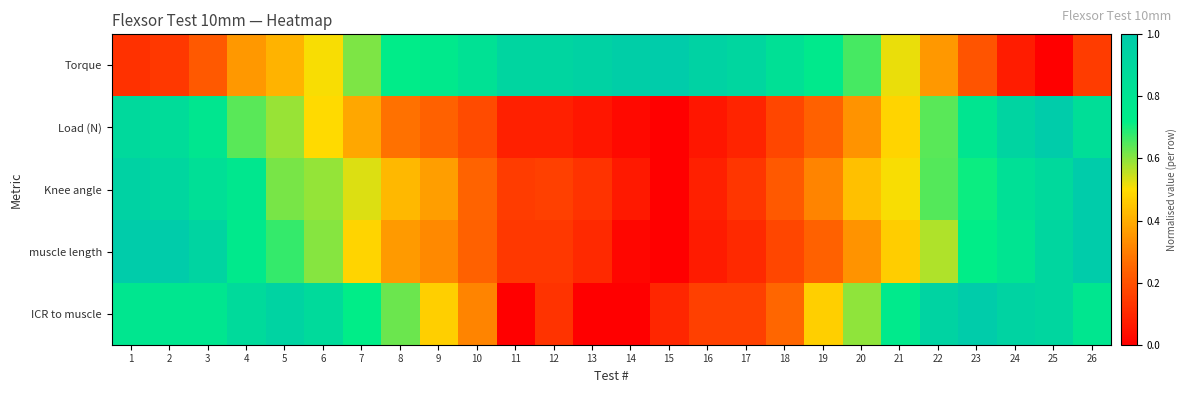

Reading left to right, extract all data points from this chart.

Torque: 1=0.1	2=0.1	3=0.2	4=0.4	5=0.4	6=0.5	7=0.6	8=0.7	9=0.8	10=0.8	11=0.9	12=0.9	13=0.9	14=1.0	15=1.0	16=0.9	17=0.9	18=0.8	19=0.8	20=0.7	21=0.5	22=0.4	23=0.2	24=0.1	25=0.0	26=0.2
Load (N): 1=0.9	2=0.9	3=0.8	4=0.6	5=0.6	6=0.5	7=0.4	8=0.3	9=0.2	10=0.2	11=0.1	12=0.1	13=0.1	14=0.0	15=0.0	16=0.1	17=0.1	18=0.2	19=0.2	20=0.3	21=0.5	22=0.6	23=0.8	24=0.9	25=1.0	26=0.8
Knee angle: 1=0.9	2=0.9	3=0.8	4=0.8	5=0.6	6=0.6	7=0.5	8=0.4	9=0.4	10=0.2	11=0.1	12=0.2	13=0.1	14=0.1	15=0.0	16=0.1	17=0.1	18=0.2	19=0.3	20=0.4	21=0.5	22=0.6	23=0.7	24=0.8	25=0.9	26=1.0
muscle length: 1=1.0	2=1.0	3=0.9	4=0.8	5=0.7	6=0.6	7=0.5	8=0.4	9=0.3	10=0.2	11=0.1	12=0.1	13=0.1	14=0.0	15=0.0	16=0.1	17=0.1	18=0.2	19=0.2	20=0.3	21=0.5	22=0.6	23=0.7	24=0.8	25=0.9	26=1.0
ICR to muscle: 1=0.8	2=0.8	3=0.8	4=0.9	5=0.9	6=0.9	7=0.7	8=0.6	9=0.5	10=0.3	11=0.0	12=0.1	13=0.0	14=0.0	15=0.1	16=0.2	17=0.2	18=0.2	19=0.5	20=0.6	21=0.8	22=0.9	23=1.0	24=0.9	25=0.9	26=0.8